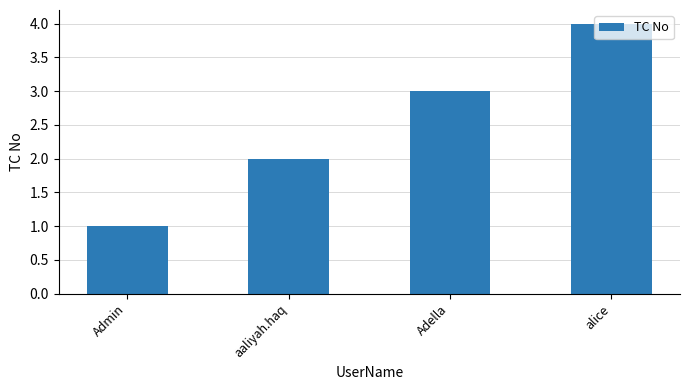

What is the approximate value at alice?

4